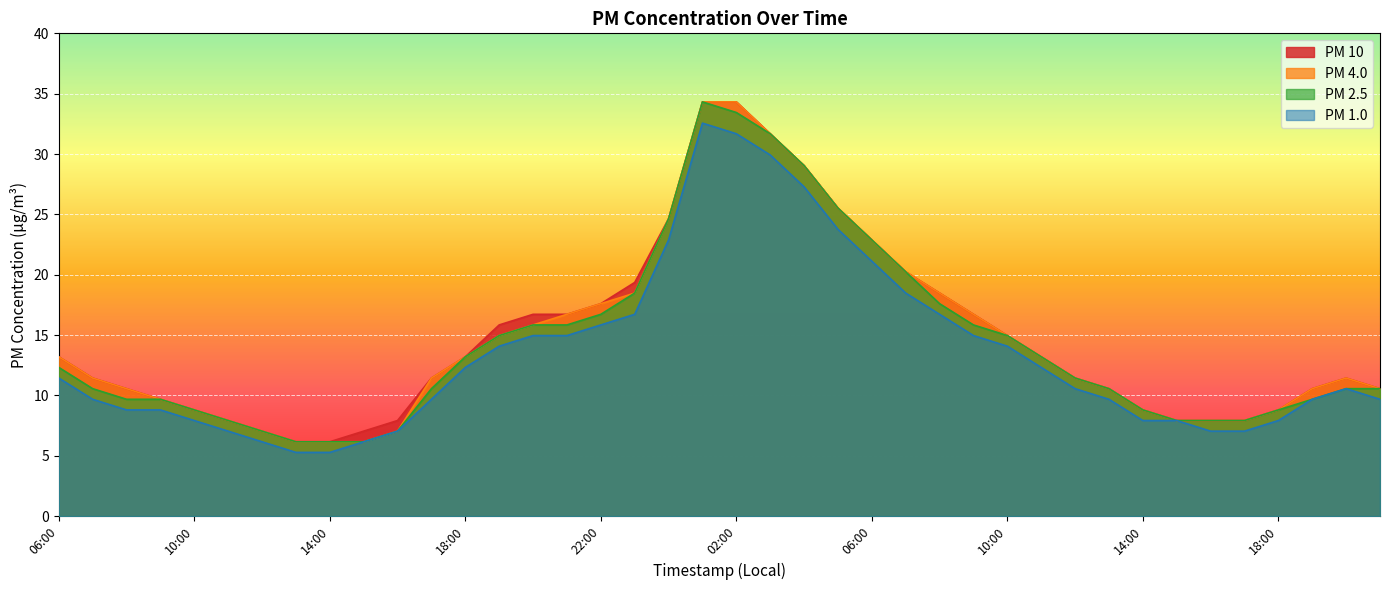

What is the minimum value shown in the chart?

5.3